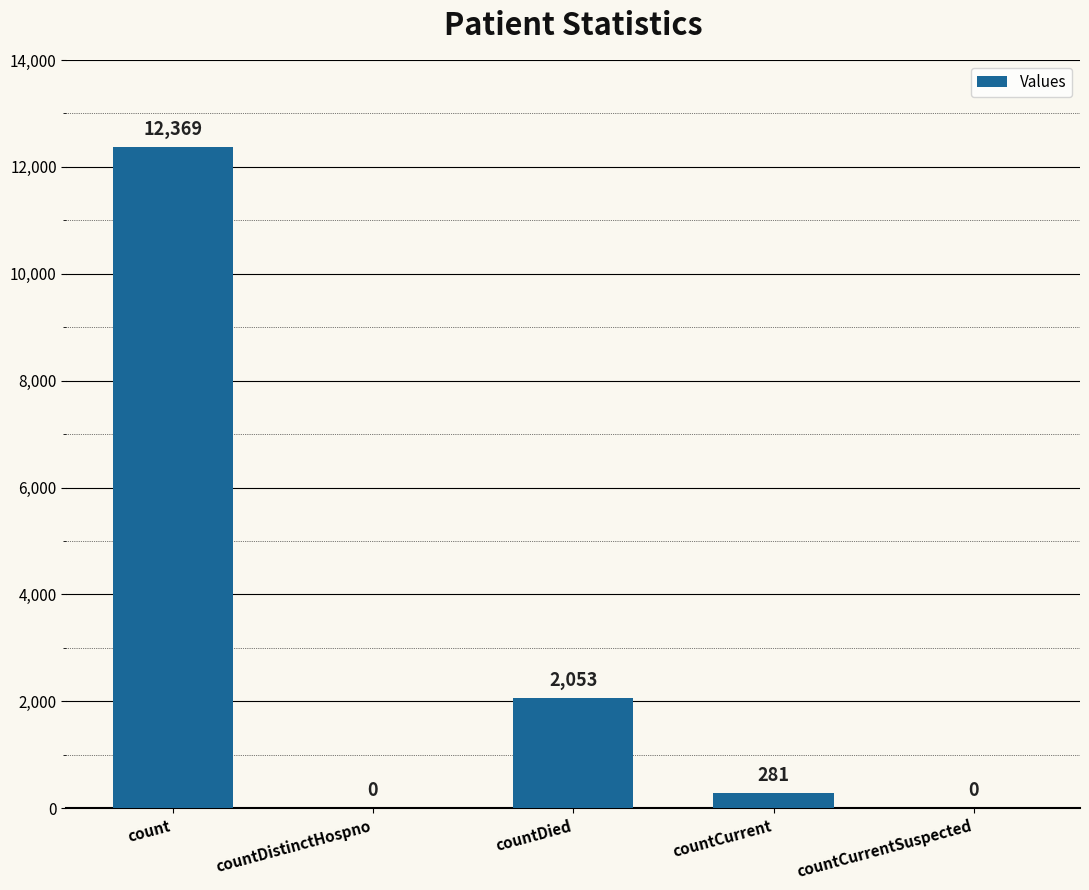

What is the average value?

2941